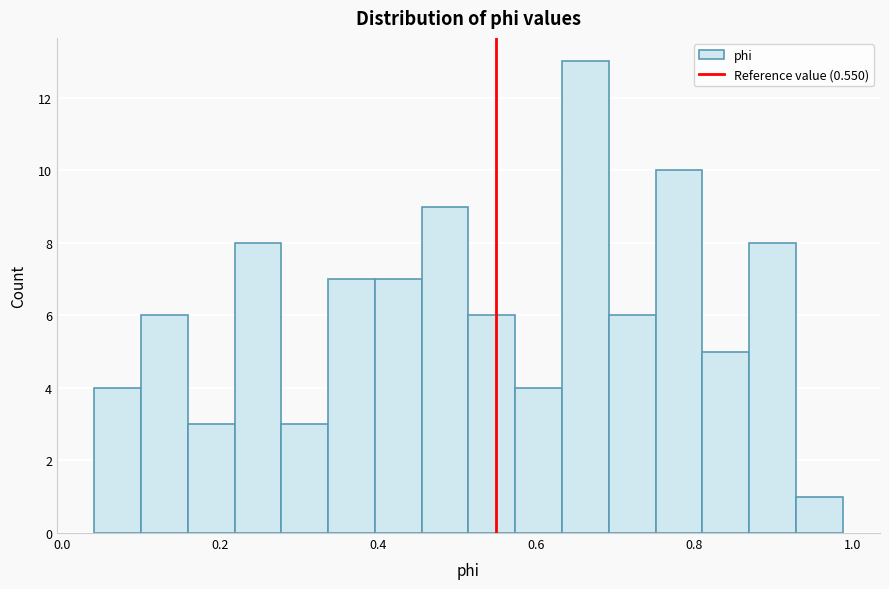

Around what value on the x-axis is the tallest bar? Give the approximate position of its centre, as read against the axis.

0.66